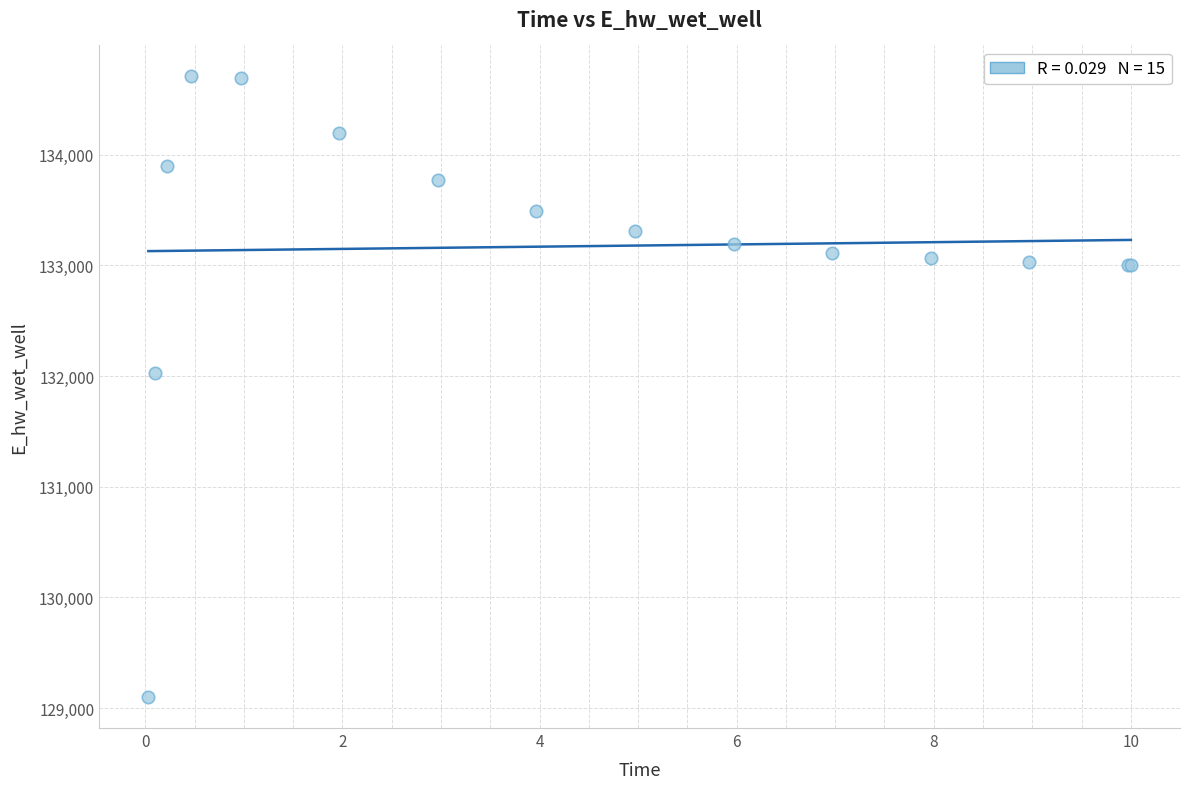

What Y value in the scatter plot is closest to 131903?

132025.6